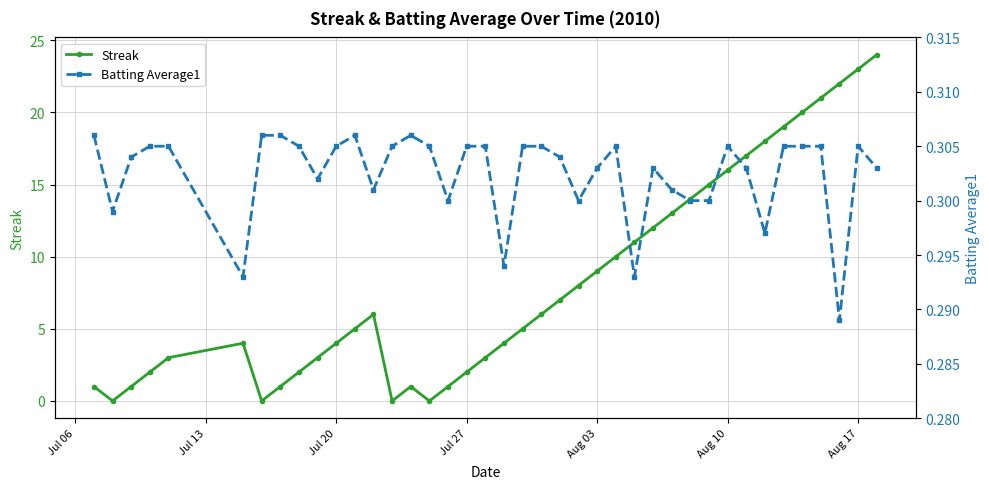

List the series in order of their peak value, lowest first.

Batting Average1, Streak